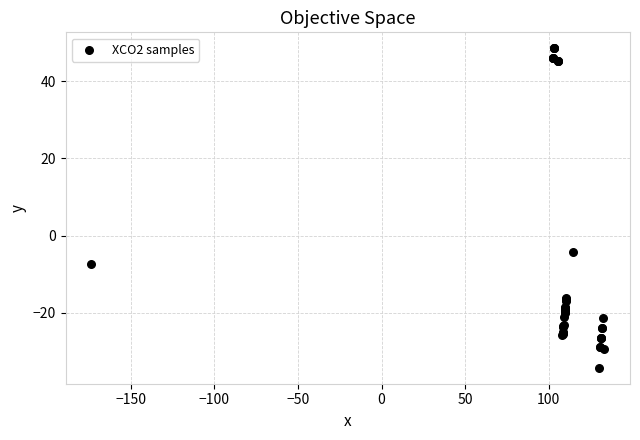

What Y value in the scatter plot is closest to 7?

-4.3